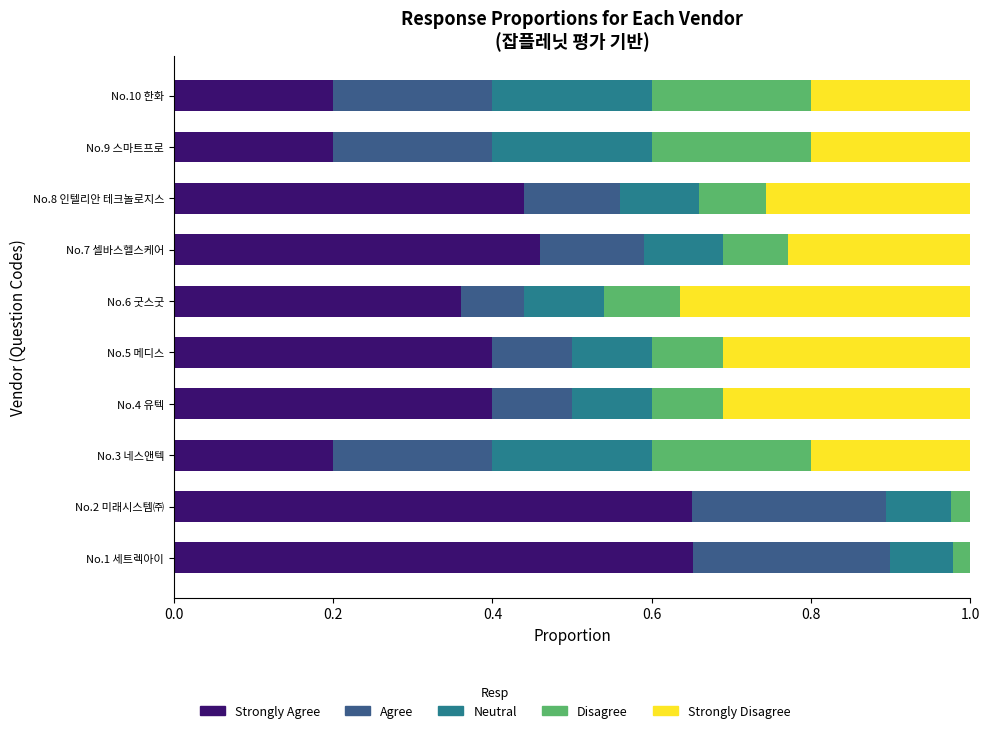

What is the total value across all series at No.6 굿스굿?

1.0